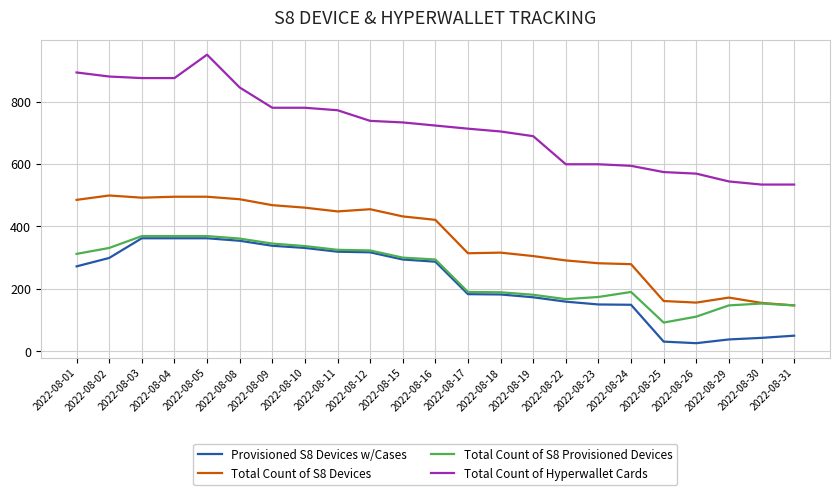

What is the minimum value shown in the chart?

26